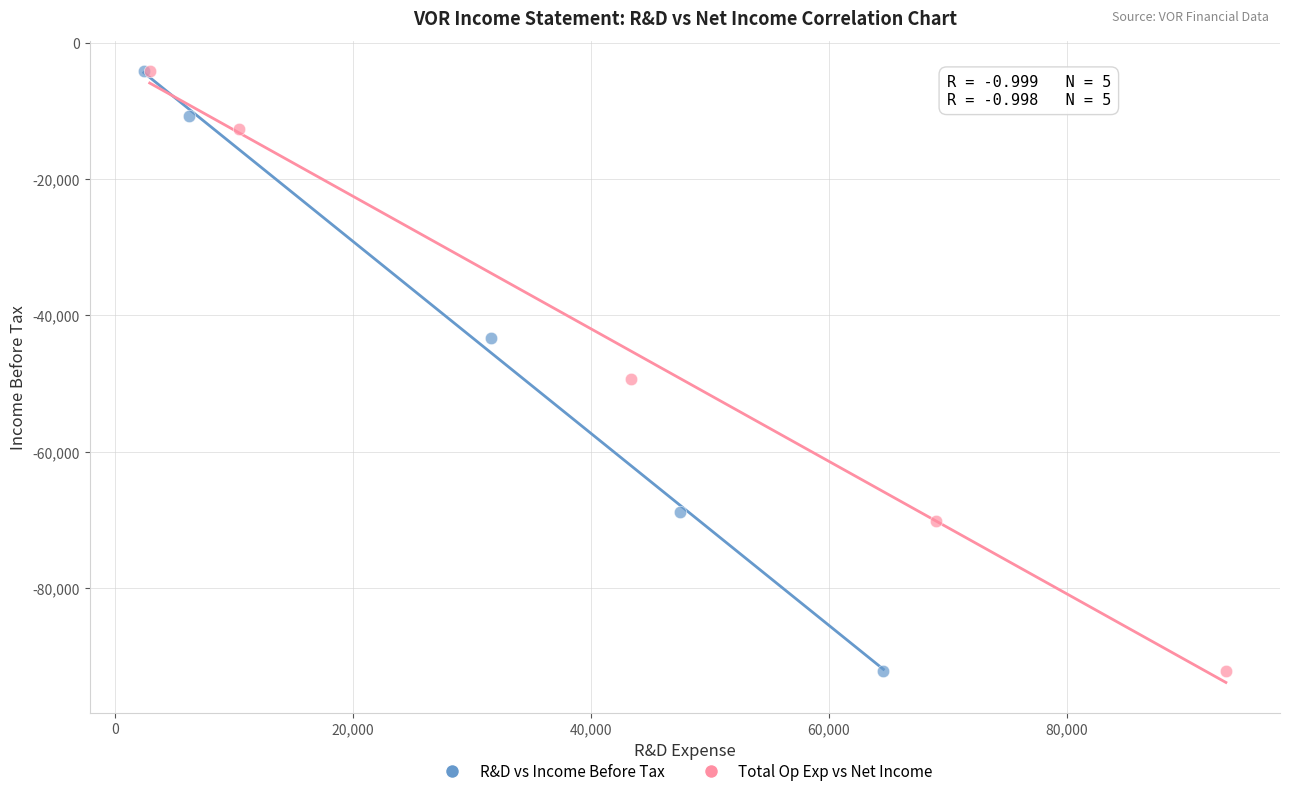

What are all the series names shown in the legend?

R&D vs Income Before Tax, Total Op Exp vs Net Income